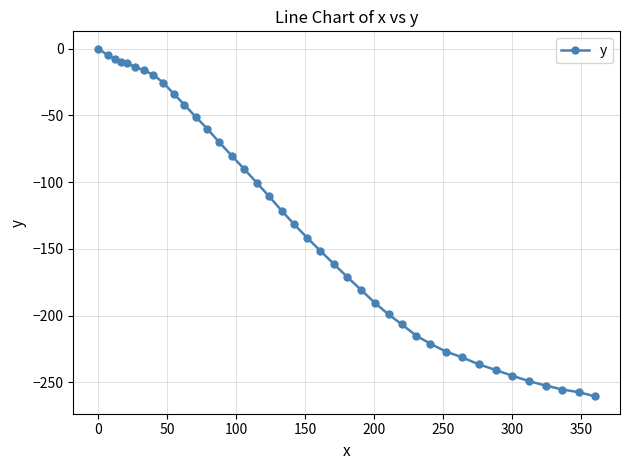

What is the average value?

-132.4